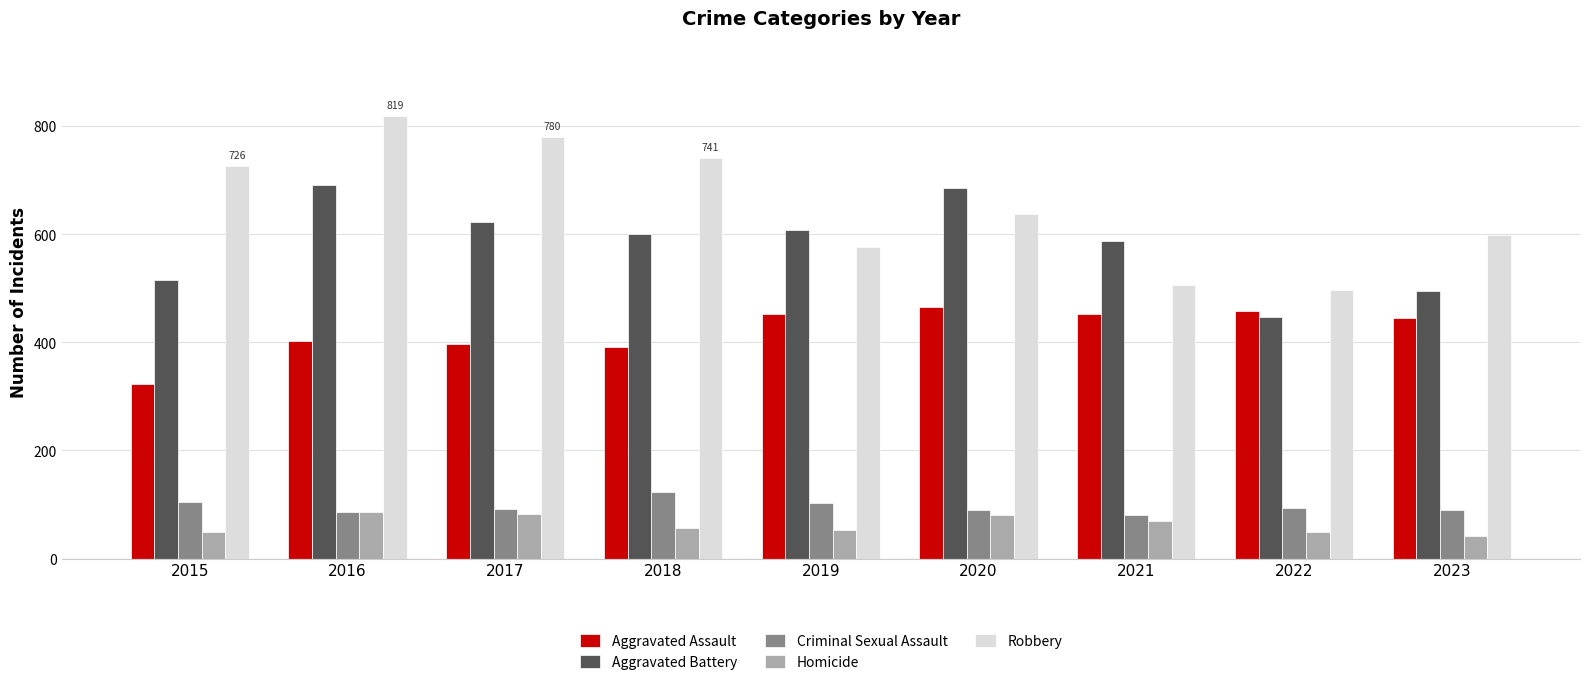

At which label does Robbery first exceed 637?

2015